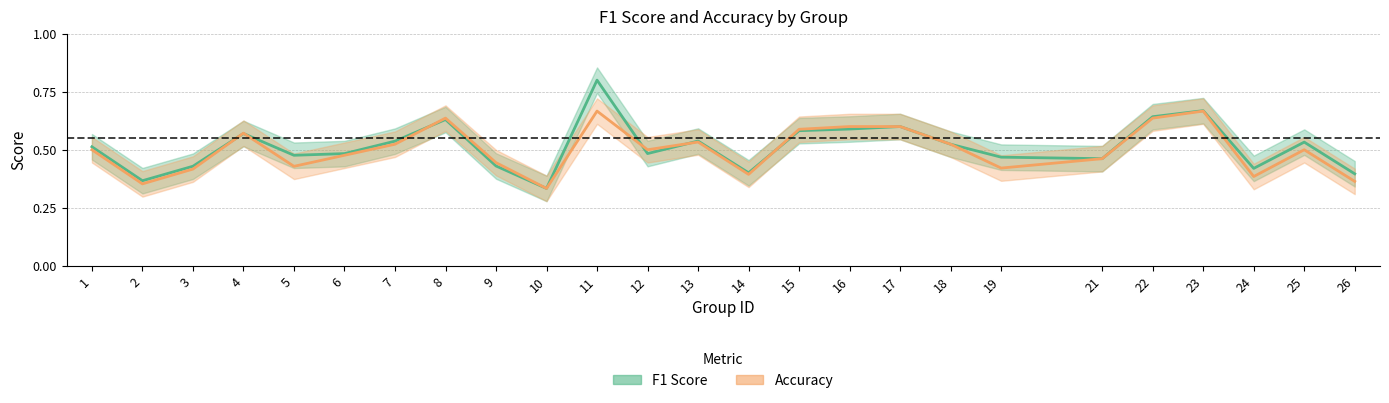

At which category does the chart reach its minimum across all series?

10